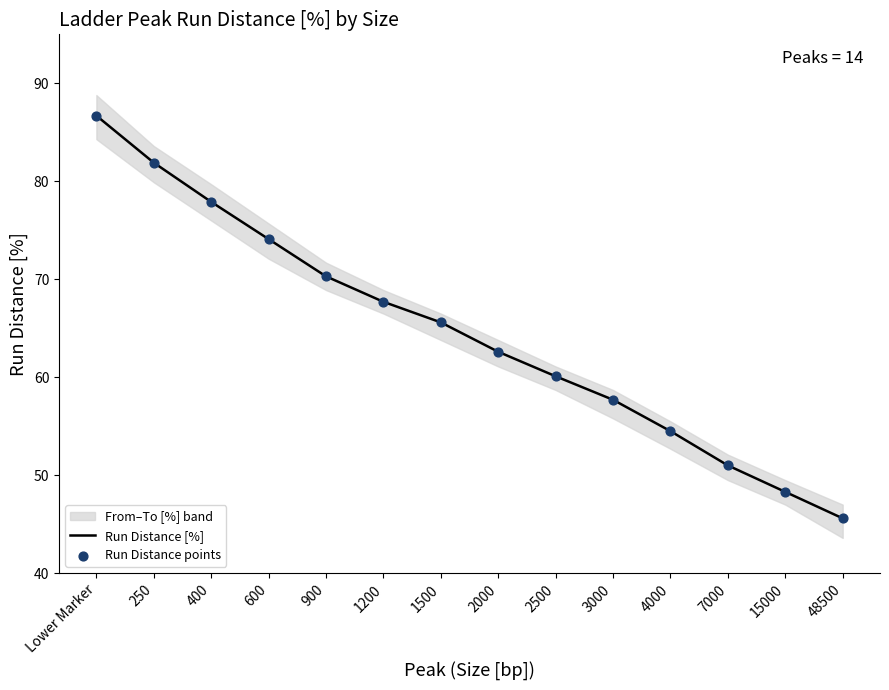

Which series has the largest total across all categories?

Run Distance [%]